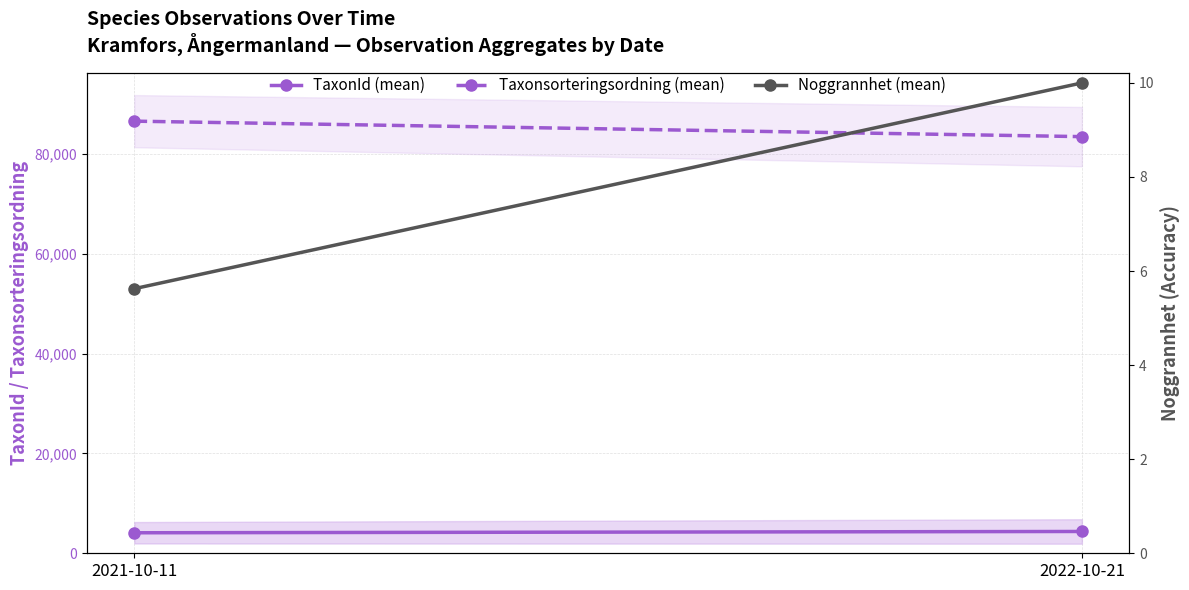

Which series has the widest spread of values?

Taxonsorteringsordning (mean)